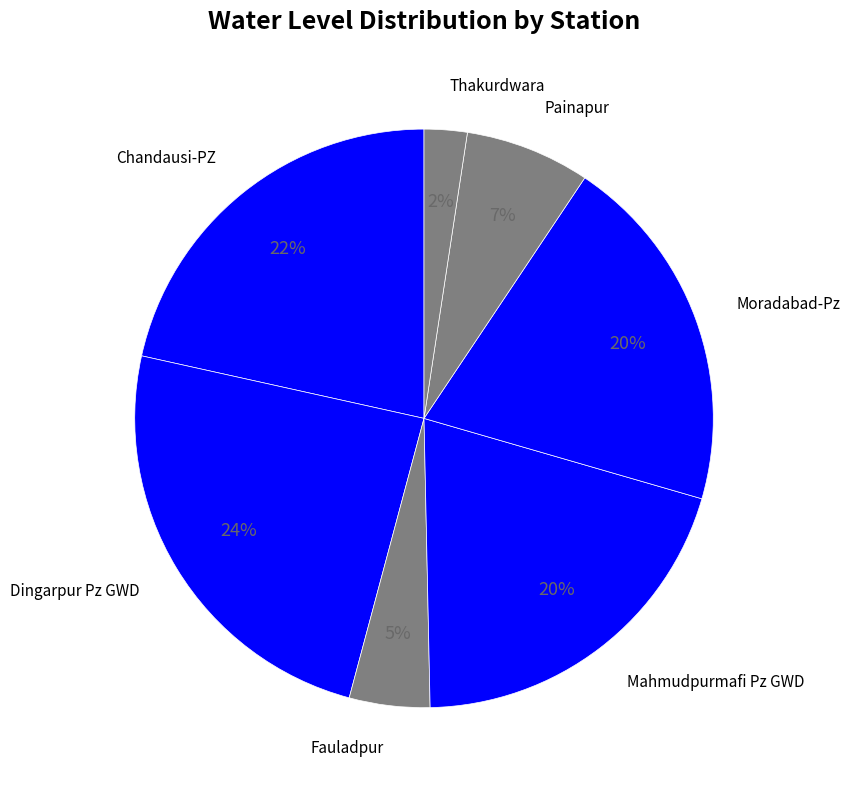

Is there a majority slice in this chart?

No